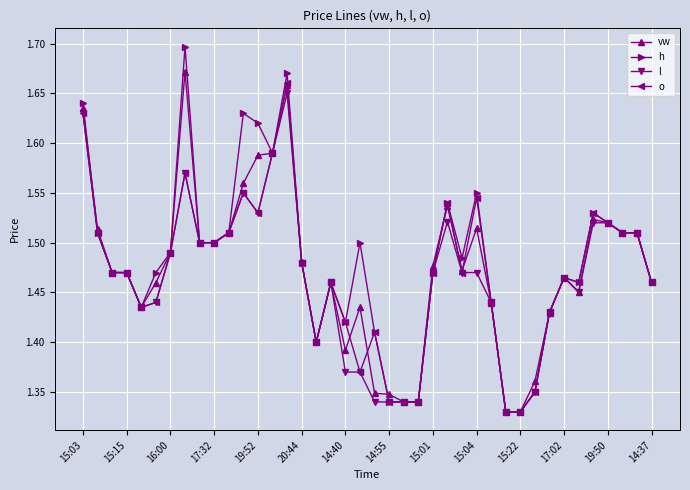

How many l values are between 1 and 2?

40